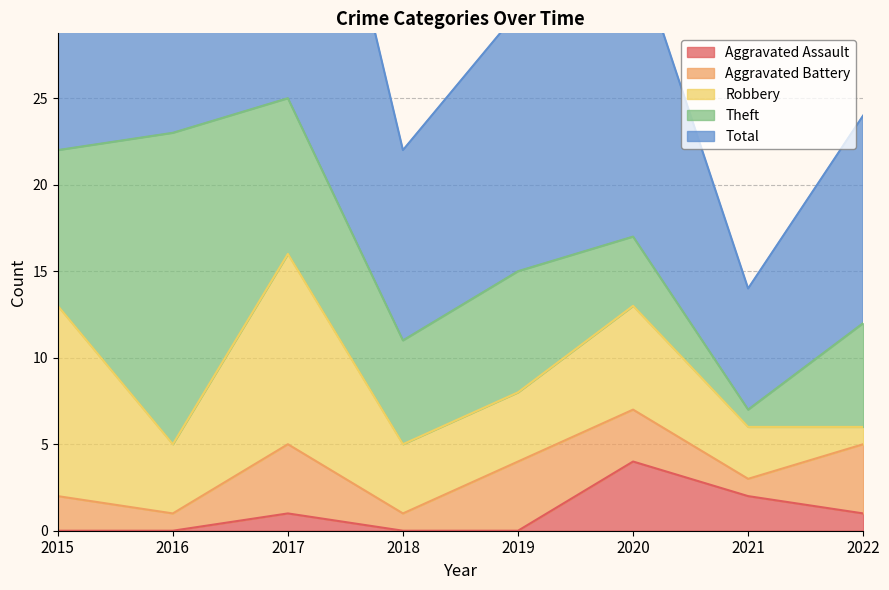

What is the total value across all series at 2022?

24